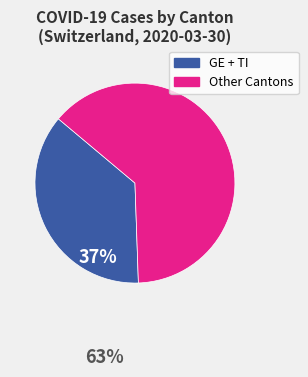

Is there any slice that represents more than half of the pie?

Yes